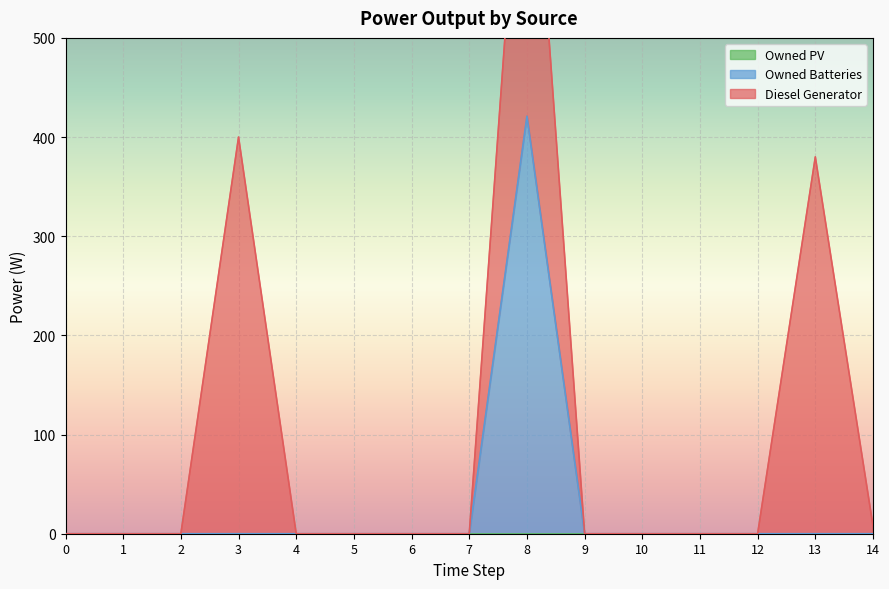

Between 13 and 12, which is larger?

13